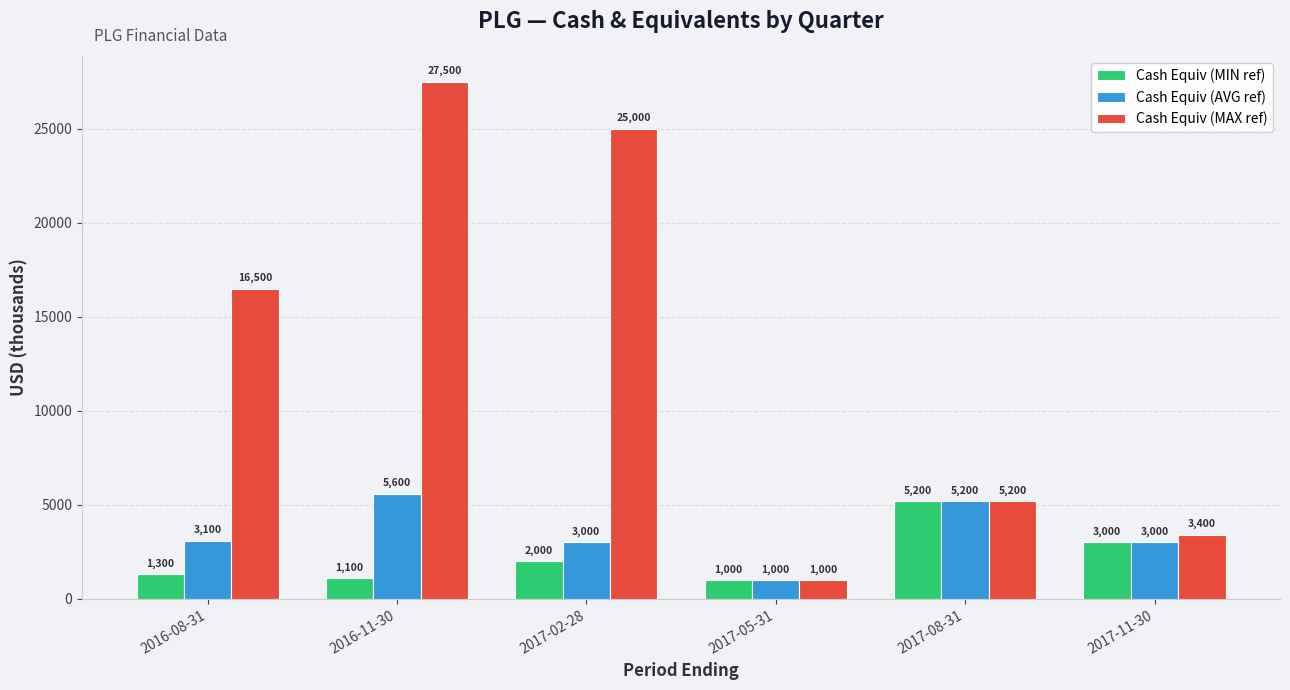

How many bars are there in each group?

3